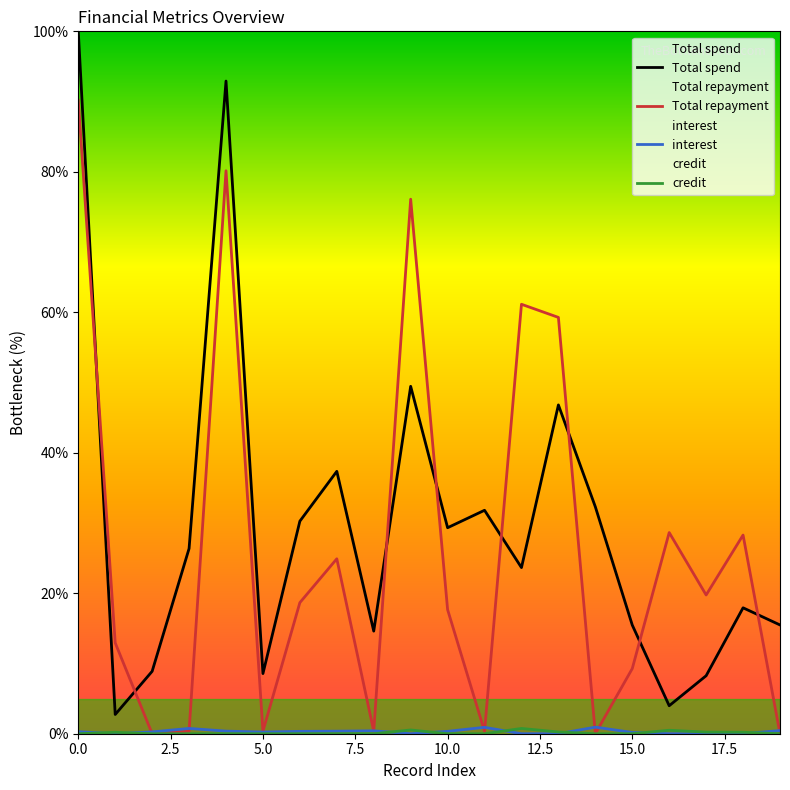

True or false: Total spend and Total repayment intersect in this chart.

True